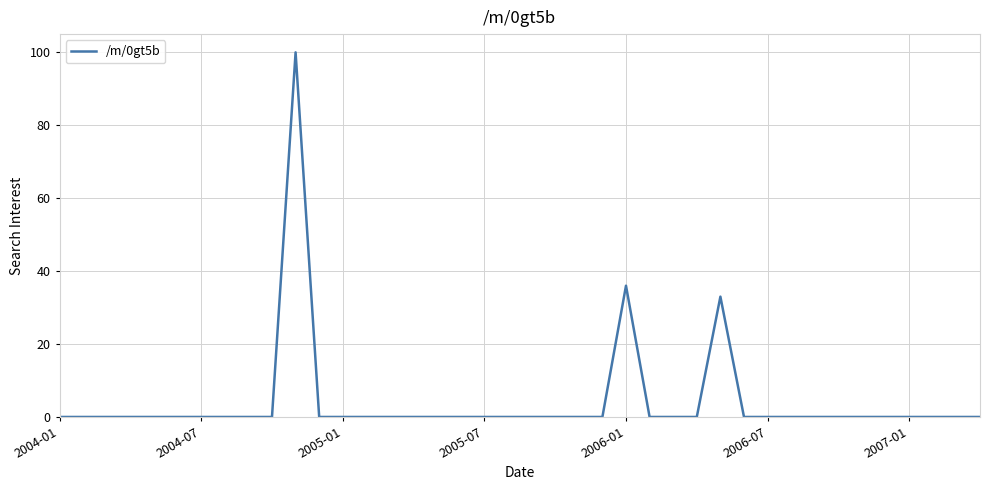

What is the maximum value shown in the chart?

100